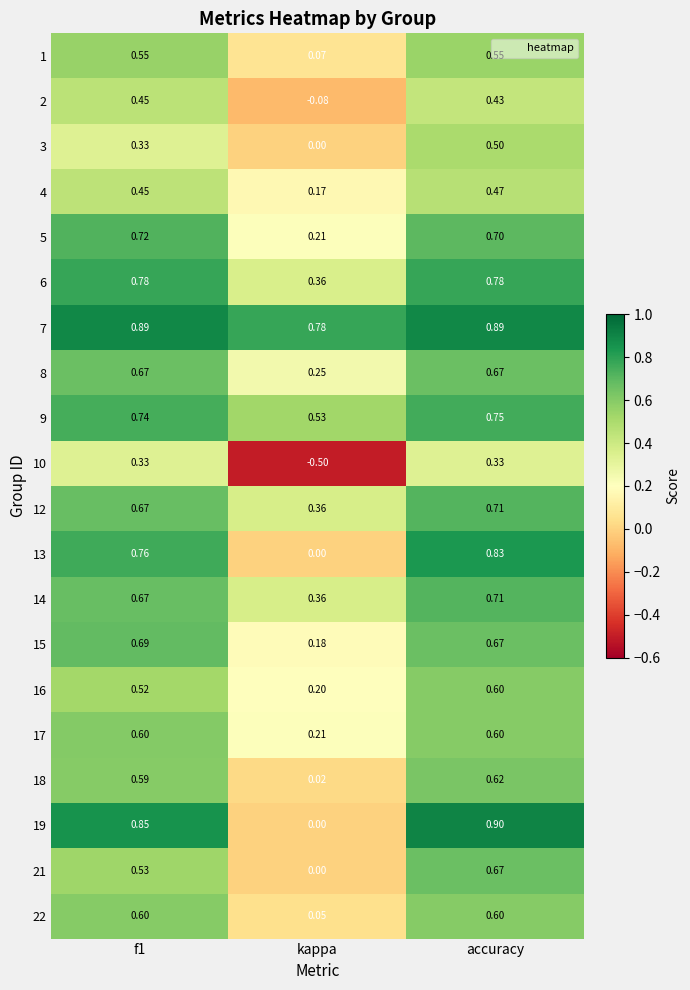

Is the value of 12 at f1 greater than the value of 22 at f1?

Yes